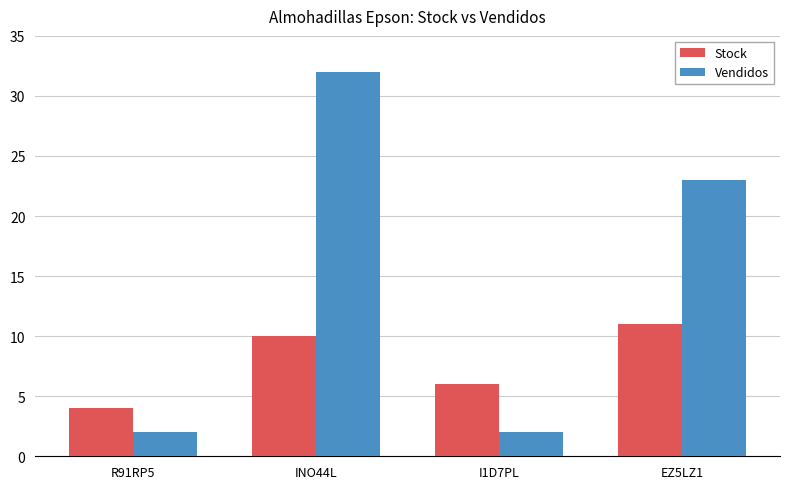

Does the chart contain stacked bars?

No